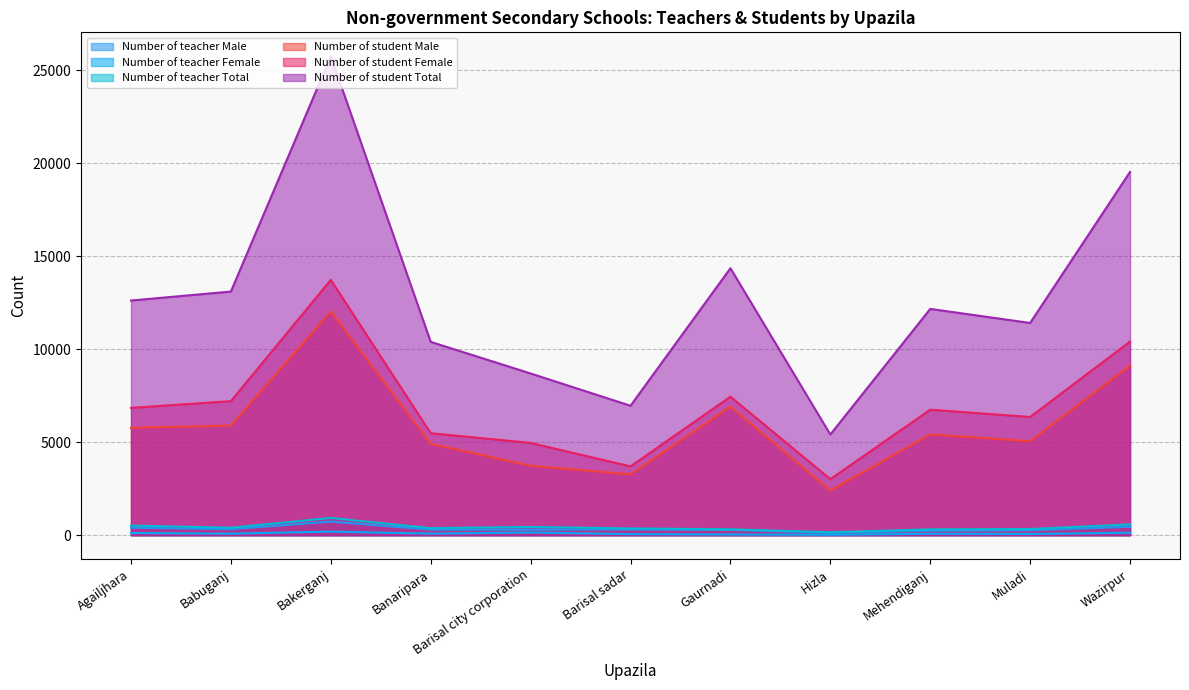

How many data points does each series have?

11